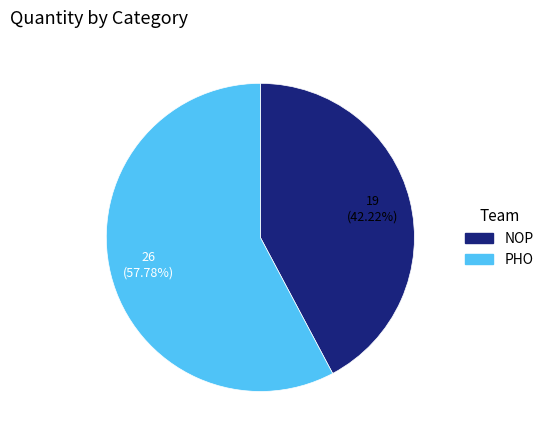

True or false: PHO accounts for 64% of the total.

False